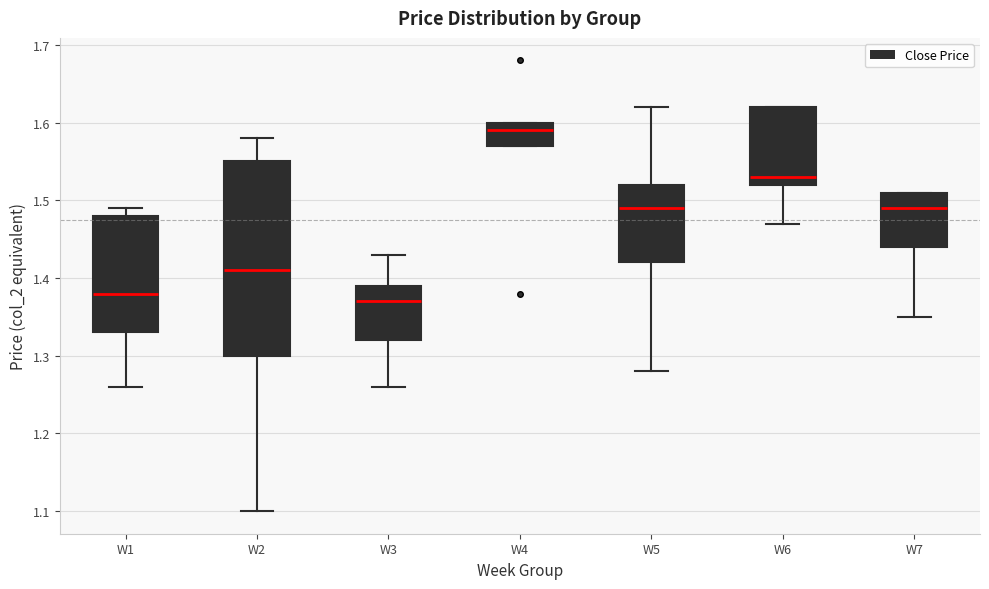

Reading left to right, read every box against the y-axis: the position of its median line, the range the box covers, and the ends of its whiskers. The values are not printed on the chart, so give them approximately, as read against the axis.

W1: median 1.38, box 1.33 to 1.48, whiskers 1.26 to 1.49
W2: median 1.41, box 1.30 to 1.55, whiskers 1.10 to 1.58
W3: median 1.37, box 1.32 to 1.39, whiskers 1.26 to 1.43
W4: median 1.59, box 1.57 to 1.60, whiskers 1.57 to 1.60
W5: median 1.49, box 1.42 to 1.52, whiskers 1.28 to 1.62
W6: median 1.53, box 1.52 to 1.62, whiskers 1.47 to 1.62
W7: median 1.49, box 1.44 to 1.51, whiskers 1.35 to 1.51